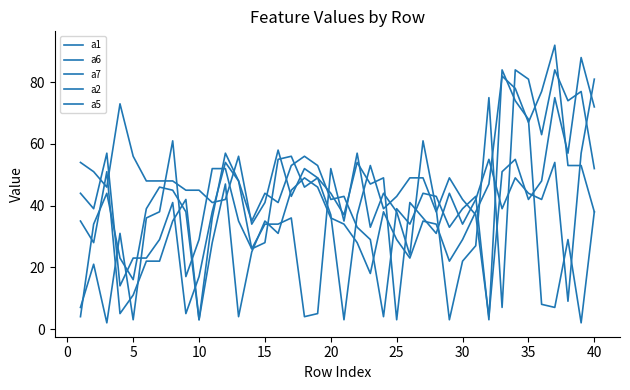

How many lines are shown in the chart?

5